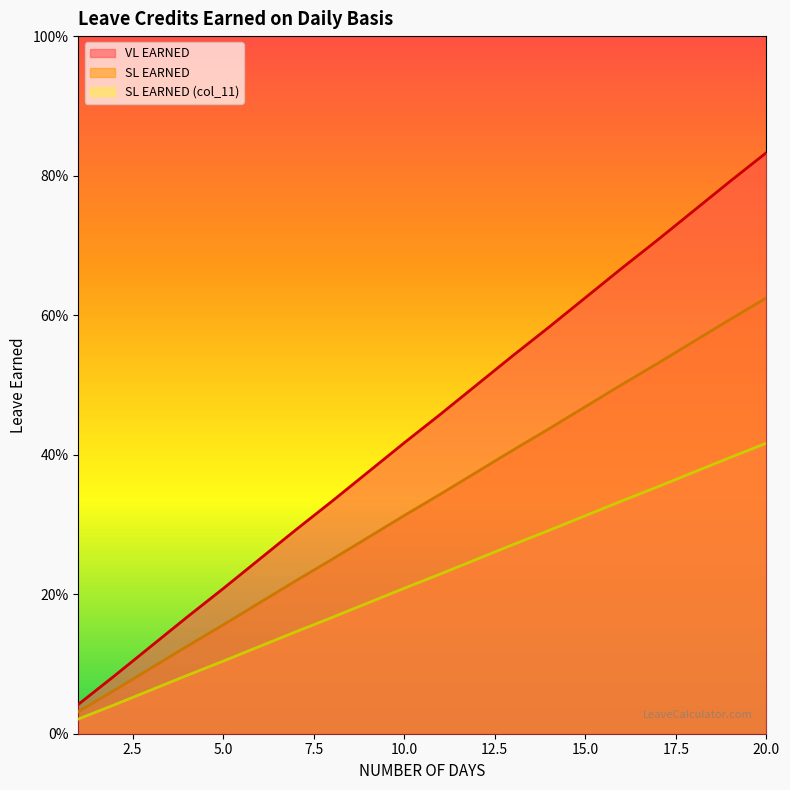

What is the spread (max minus min) of values at 14?

0.3